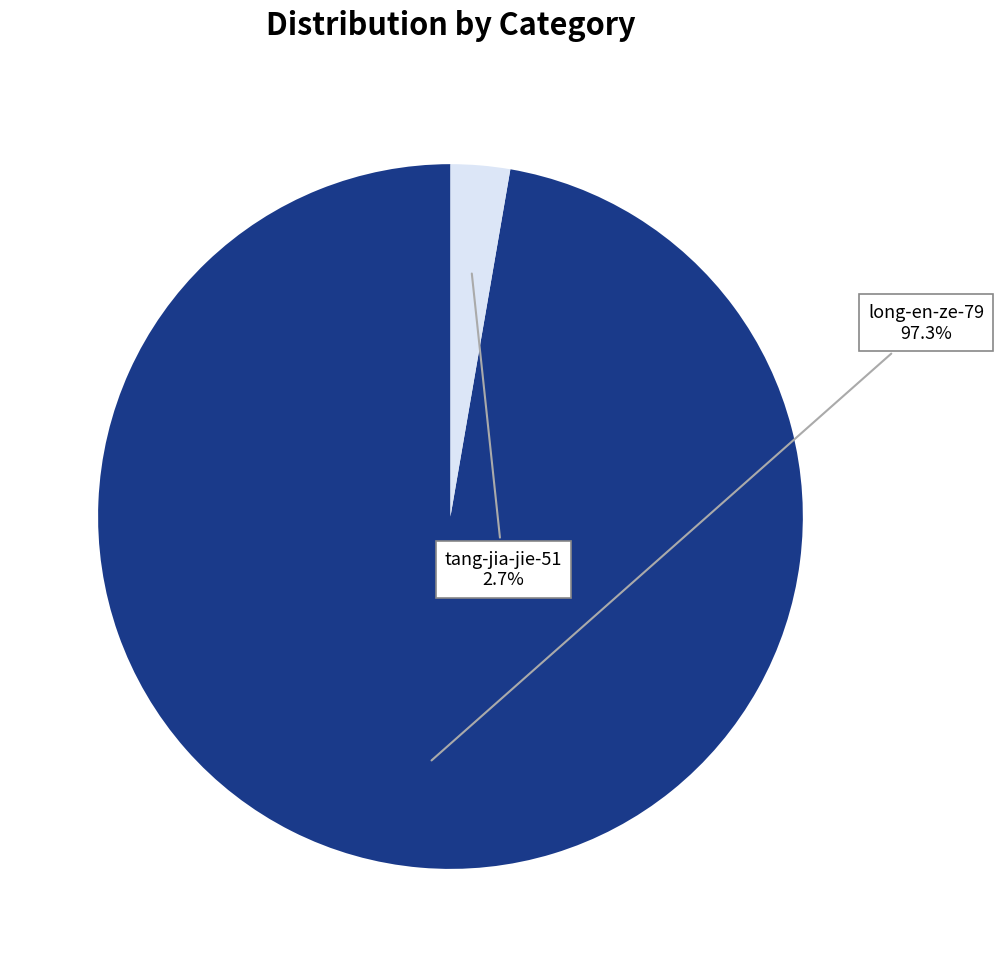

Is there any slice that represents more than half of the pie?

Yes